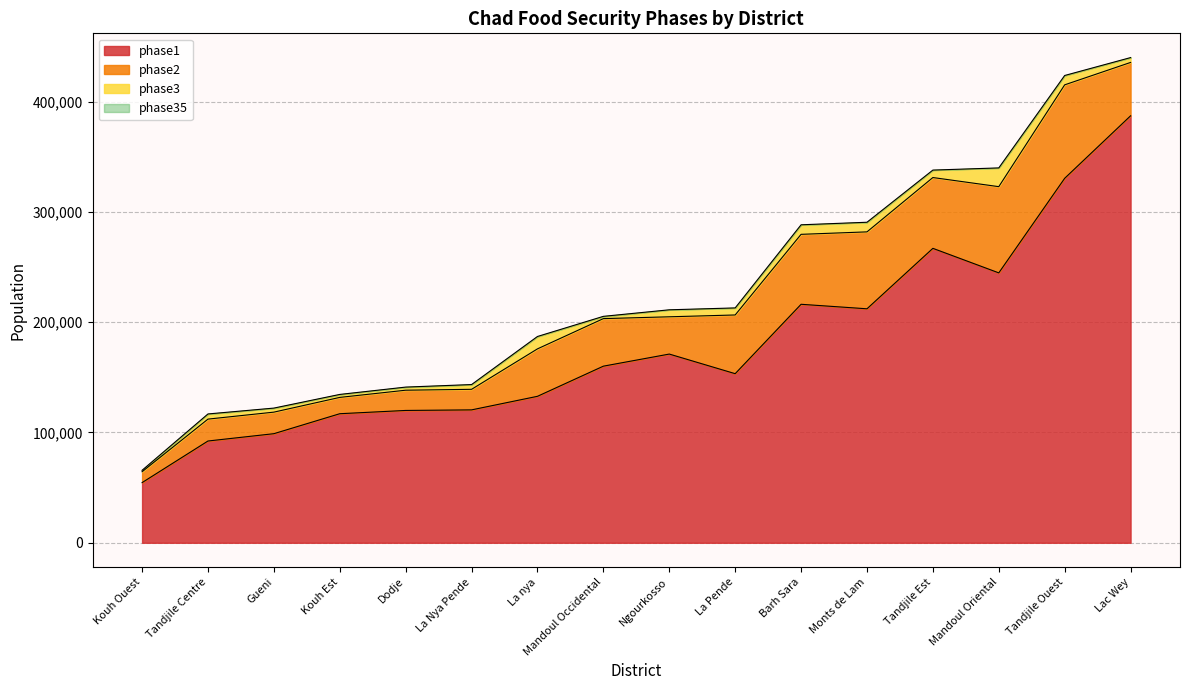

At which label does phase1 reach its peak?

Lac Wey